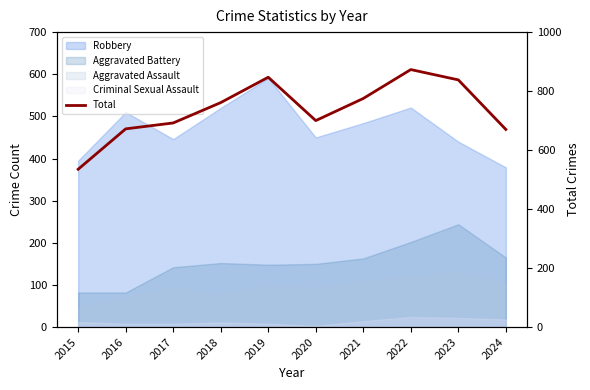

True or false: there are more than 1 points higher than both neighbors.

True